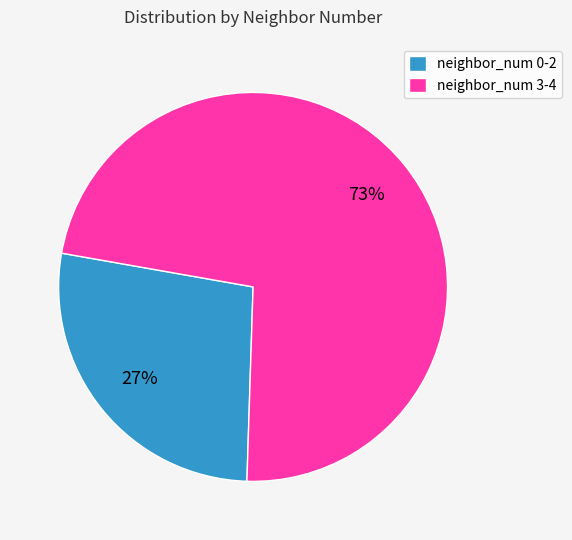

To the nearest percent, what is the average slice percentage?

50%